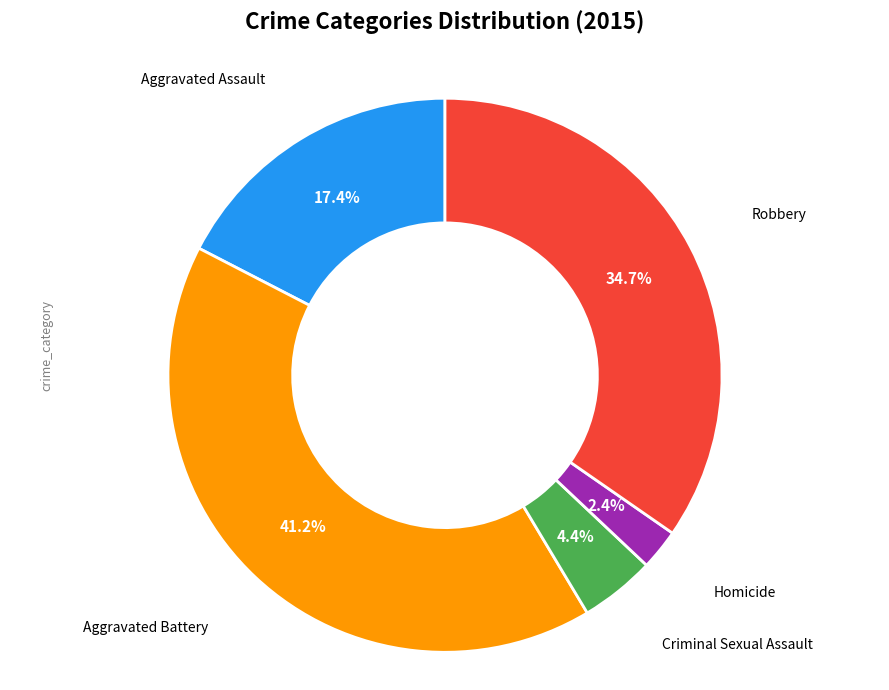

Is there a majority slice in this chart?

No